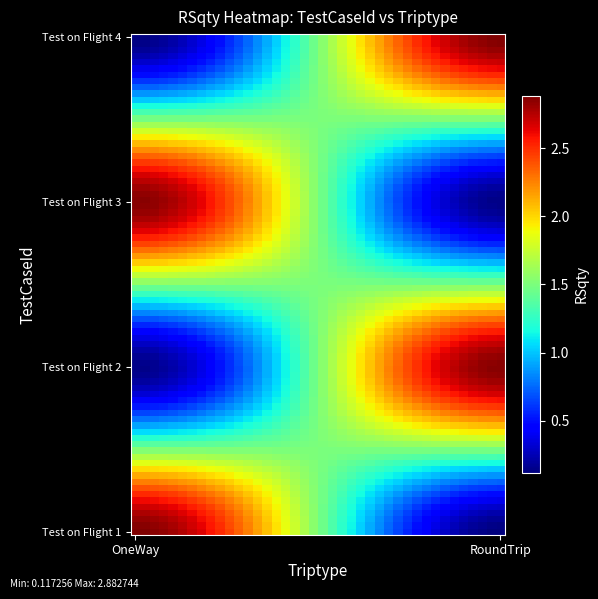

At which category is the sum across all series the highest?

OneWay